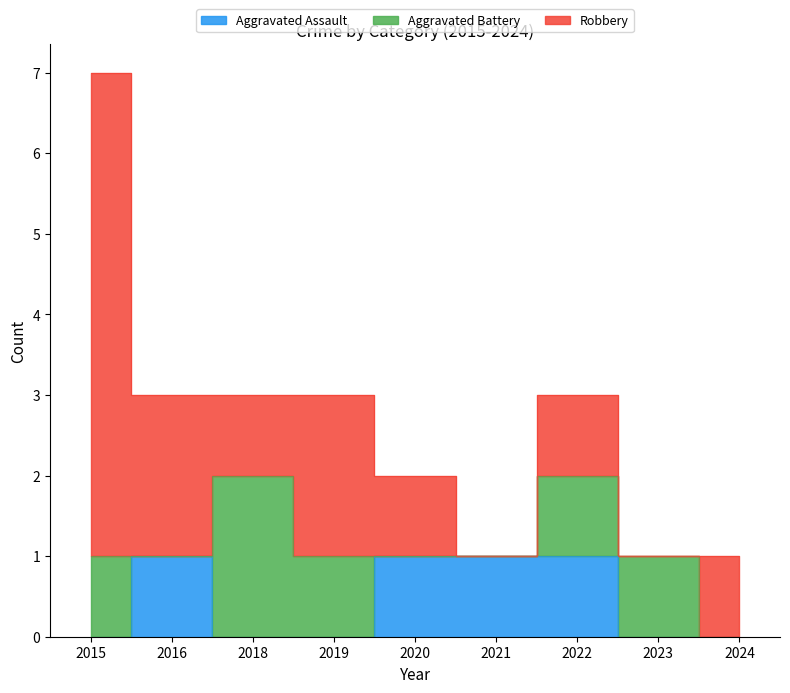

Between 2020 and 2024, which series saw the biggest shift?

Aggravated Assault